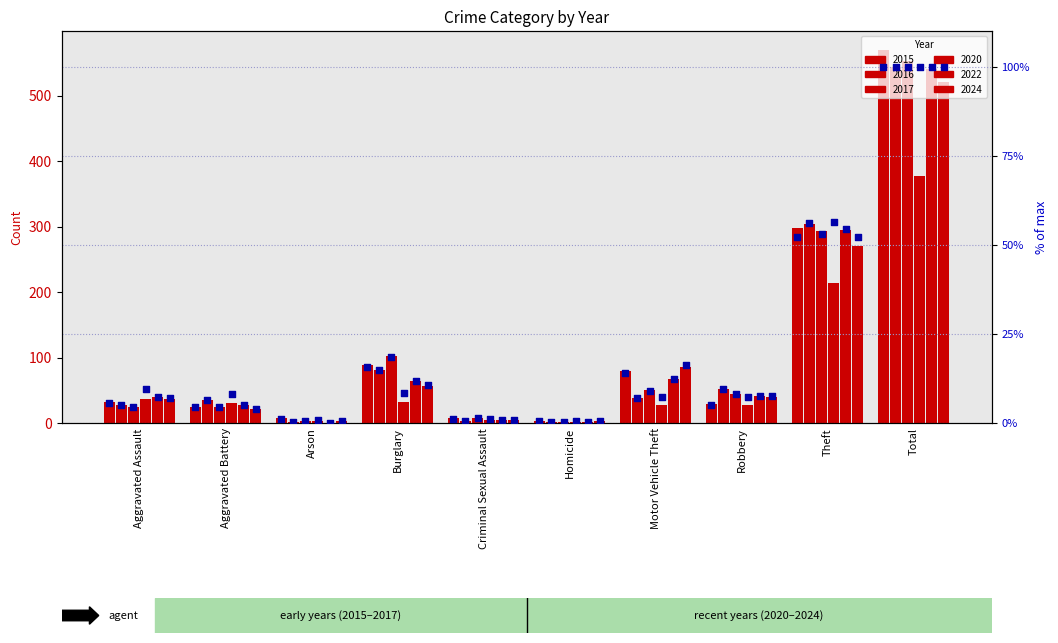

At how many categories does at least one series exceed 35?

6